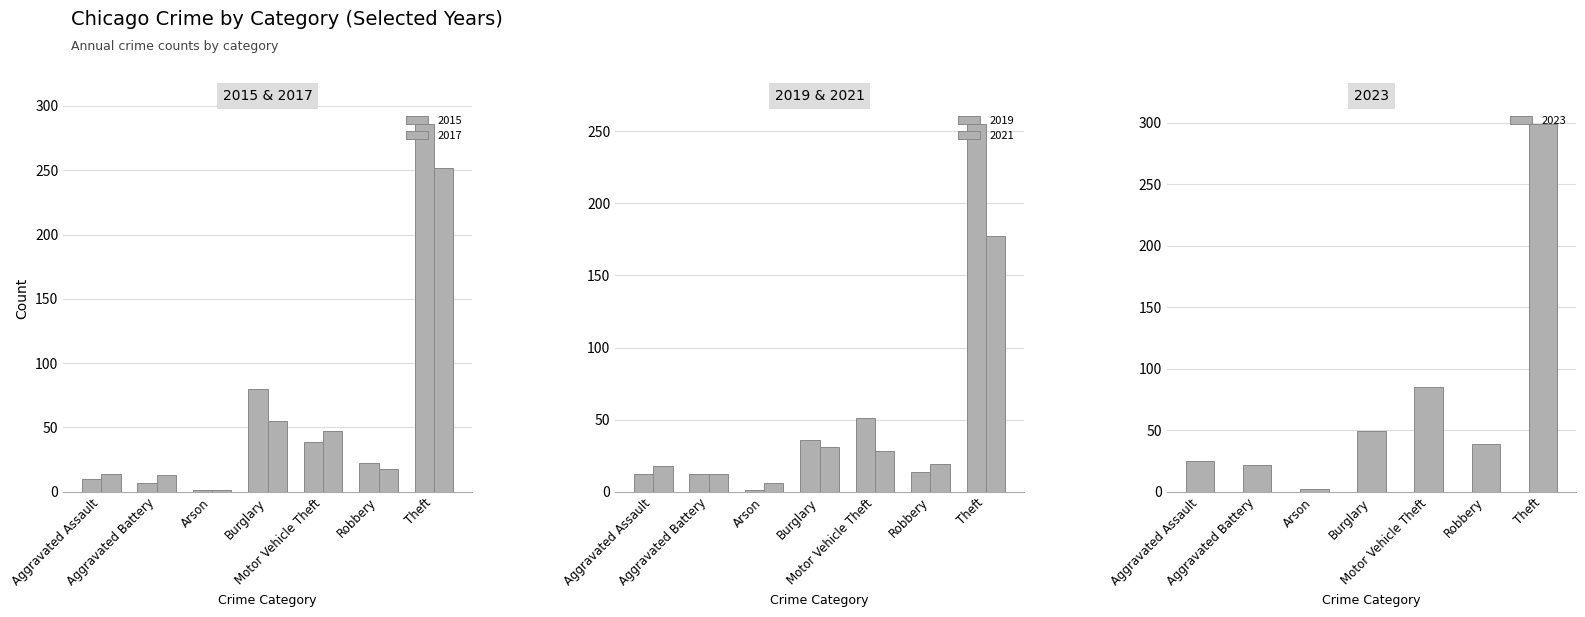

What is the highest value of the 2023 series?

299